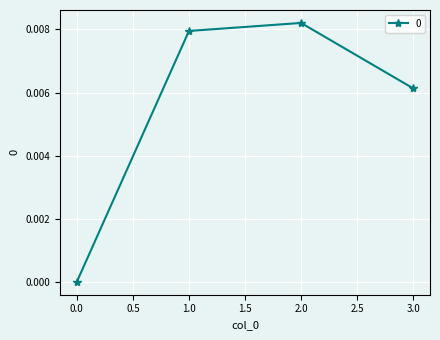

Which category has the highest value across all series?

2.0